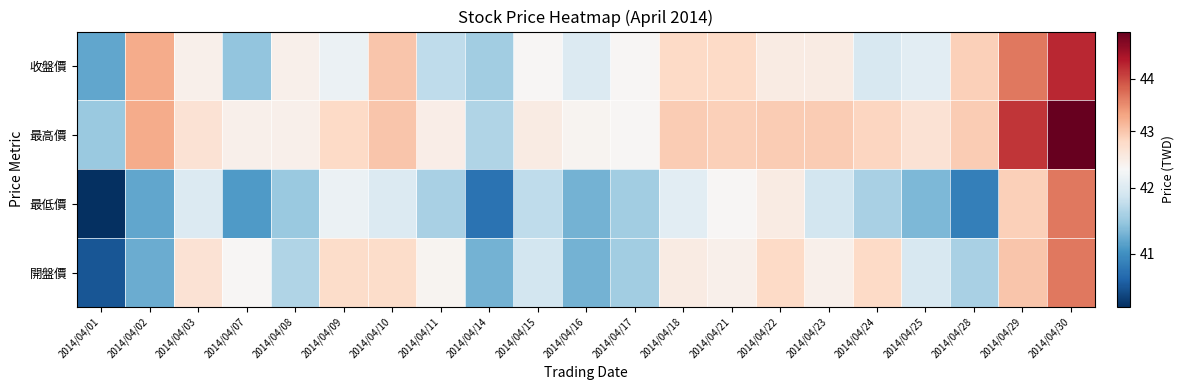

How many data points does each series have?

21